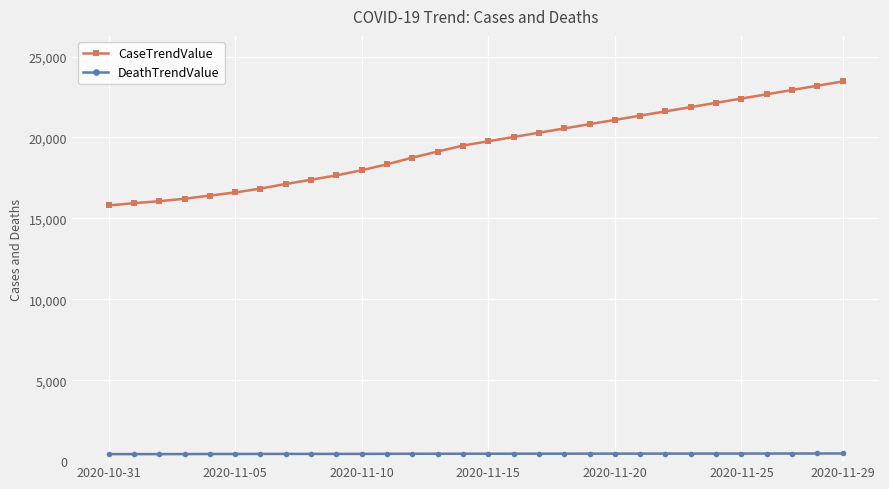

List the series in order of their peak value, lowest first.

DeathTrendValue, CaseTrendValue